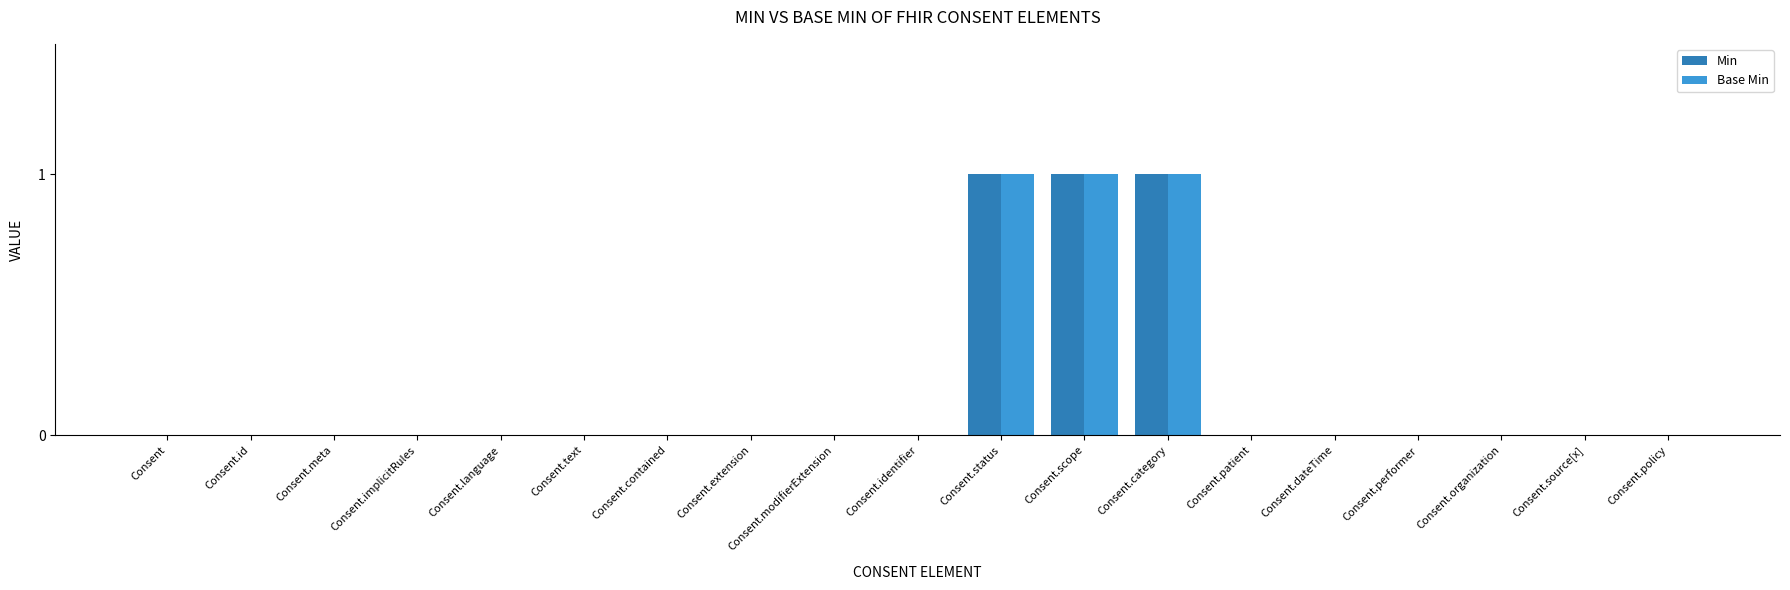

How many distinct data groups are displayed?

2